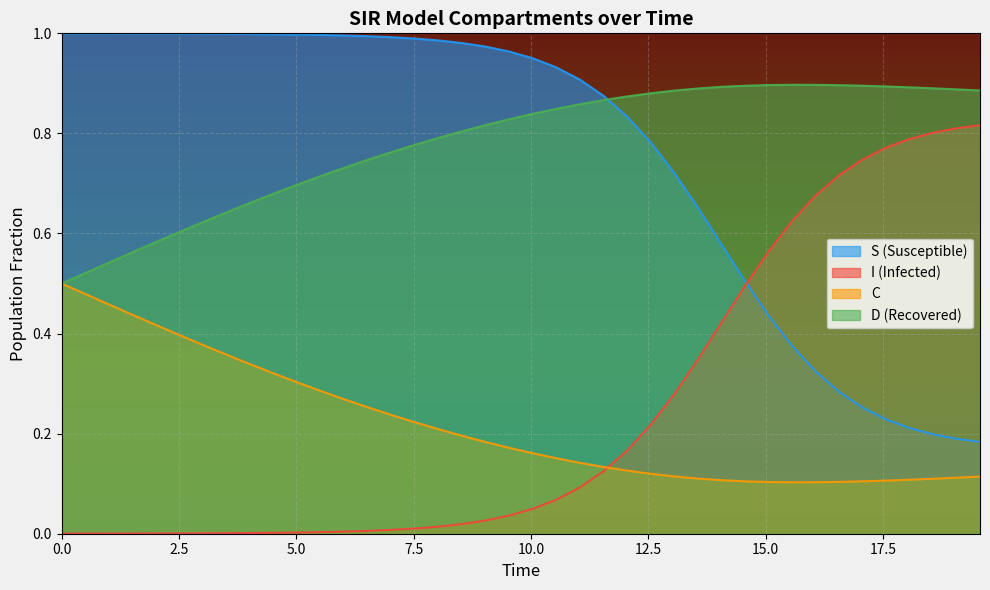

True or false: S (Susceptible) and C intersect in this chart.

False